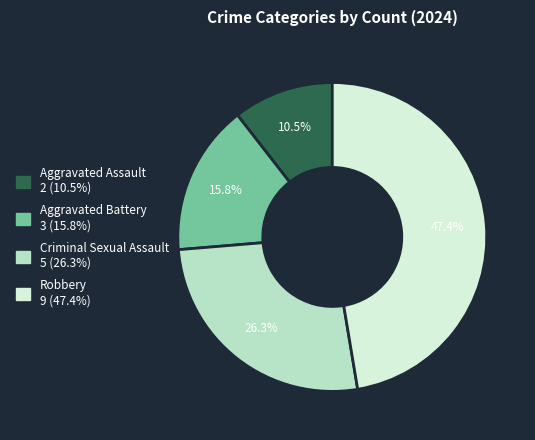

The Robbery slice represents 47% of the pie. True or false?

True